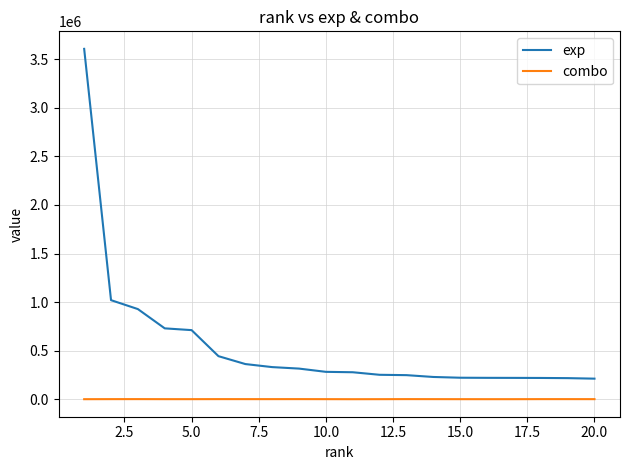

Rank the series by their average value, from lowest to highest.

combo, exp